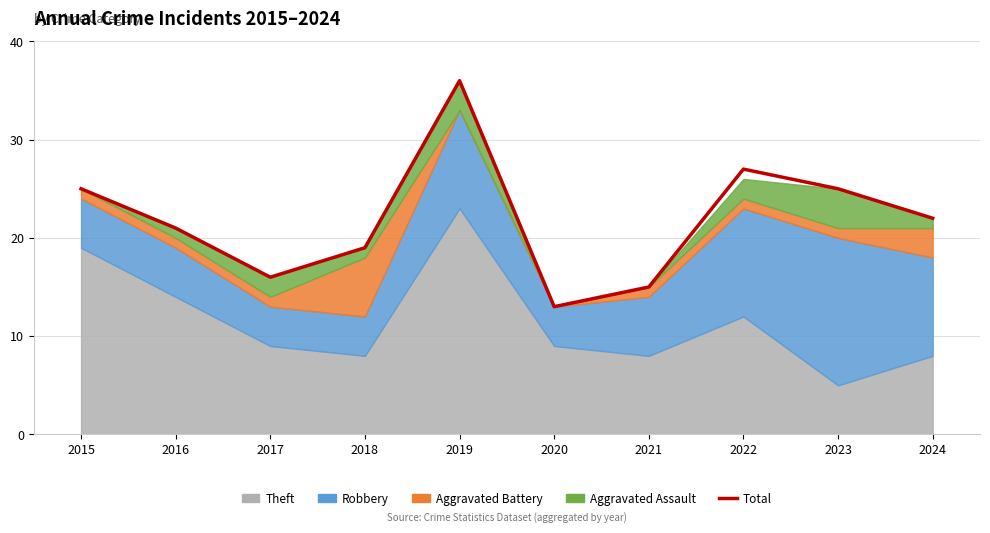

How many data points does each series have?

10